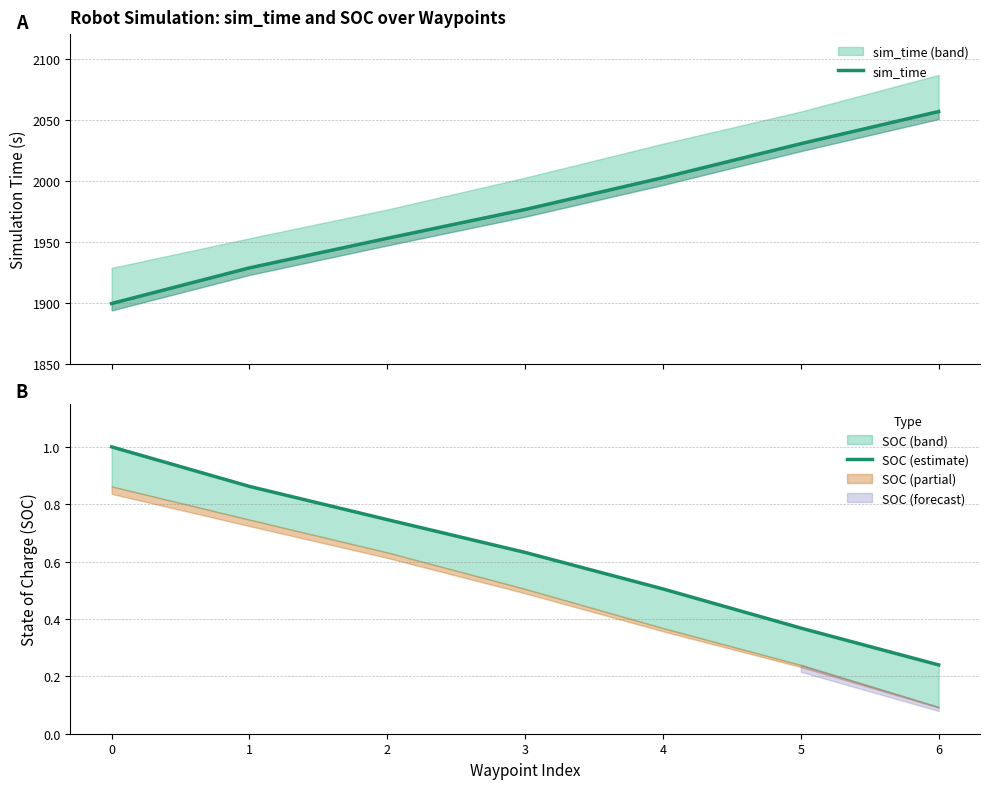

List the series in order of their peak value, highest first.

sim_time, SOC (estimate)